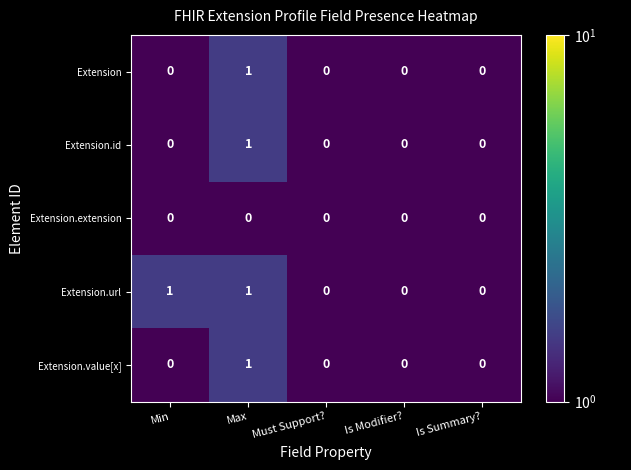

Which series has the largest total across all categories?

Extension.url